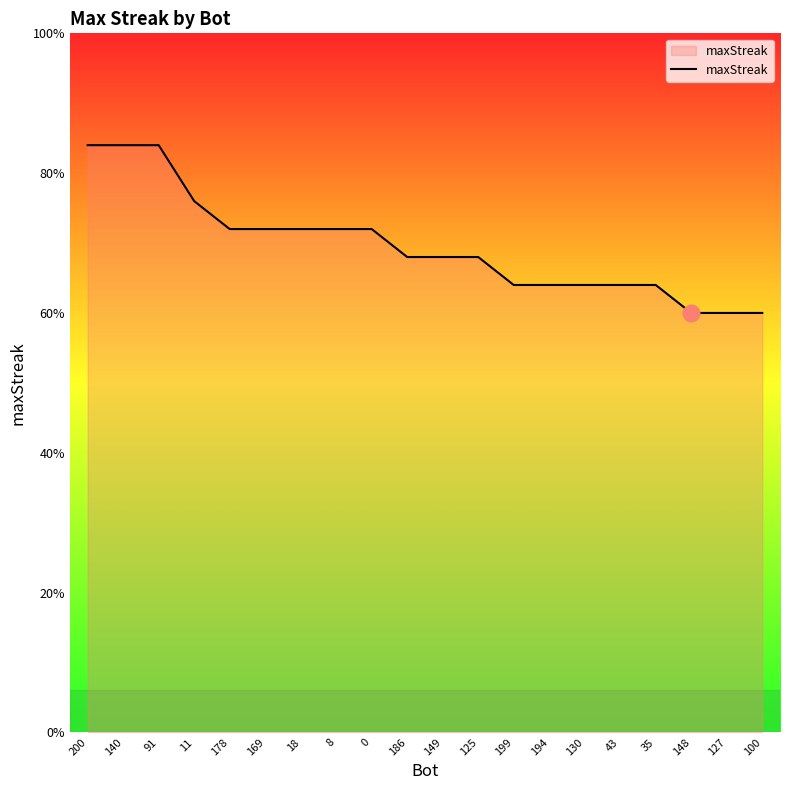

List the labels in order of value, largest first.

200, 140, 91, 11, 178, 169, 18, 8, 0, 186, 149, 125, 199, 194, 130, 43, 35, 148, 127, 100